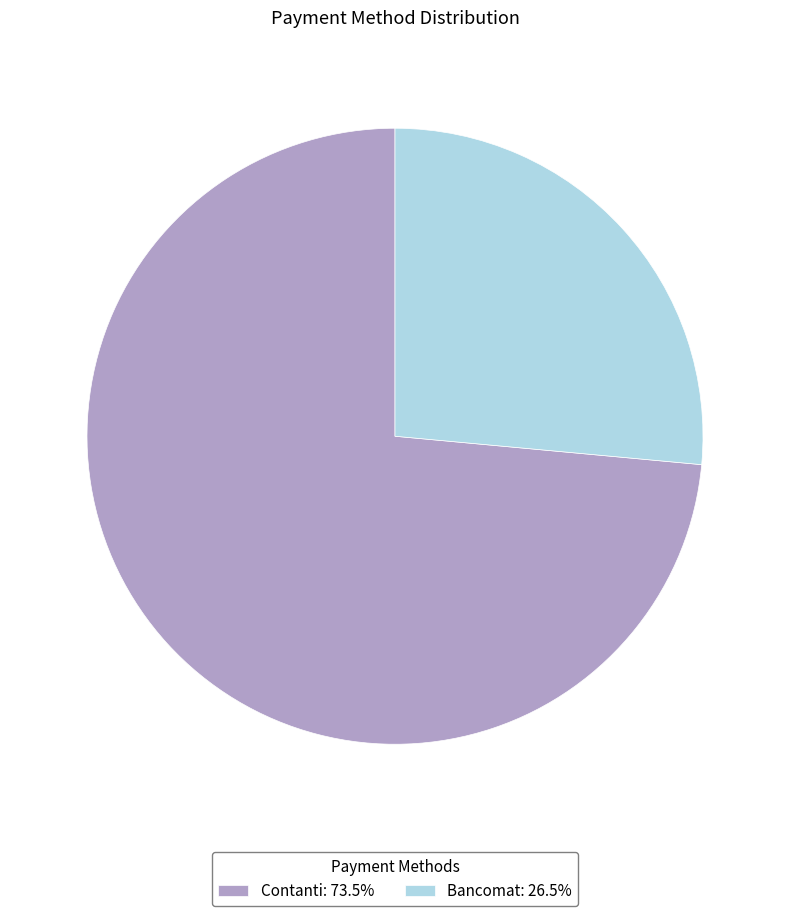

Do Contanti: 73.5% and Bancomat: 26.5% together represent more than half of the pie?

Yes